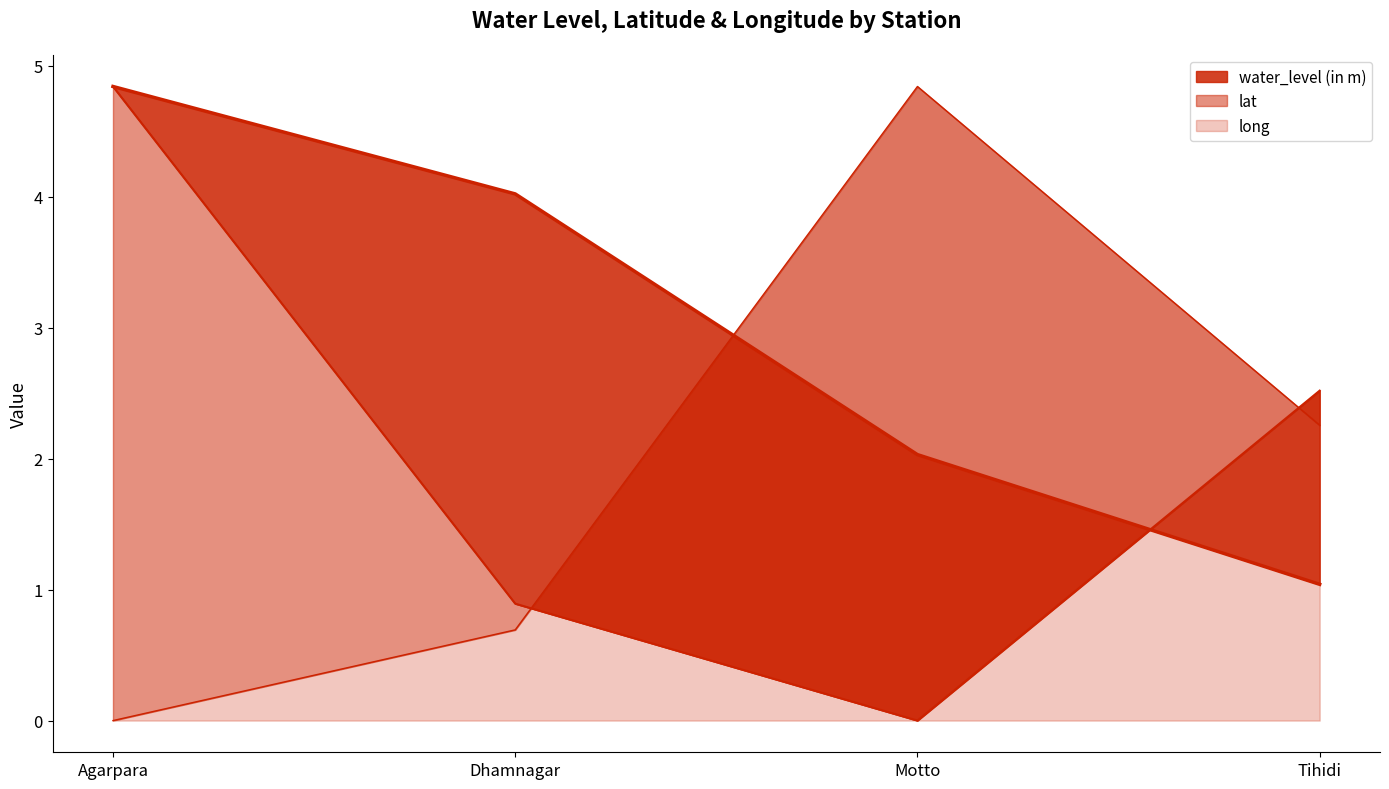

What is the label of the 1st point from the left?

Agarpara